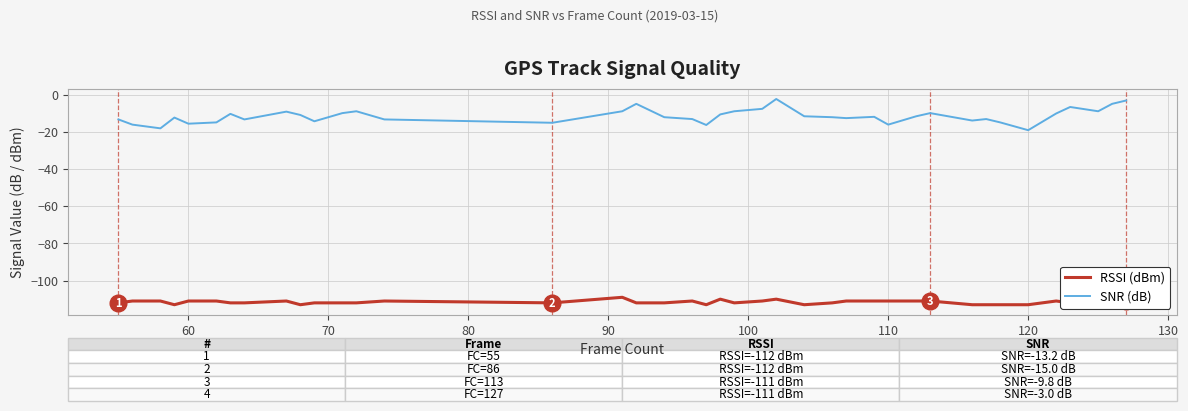

List the series in order of their peak value, highest first.

SNR (dB), RSSI (dBm)